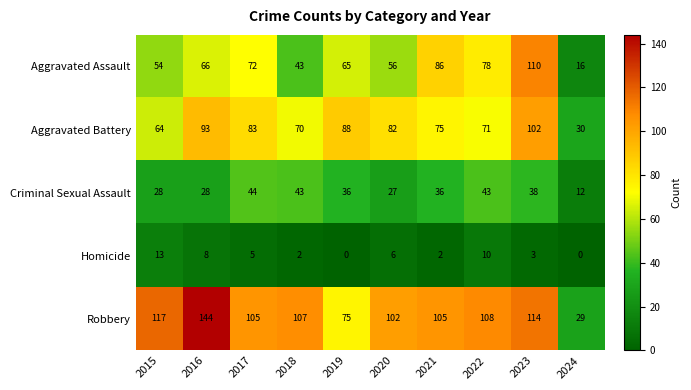

Rank the series at 2021 from highest to lowest value.

Robbery, Aggravated Assault, Aggravated Battery, Criminal Sexual Assault, Homicide